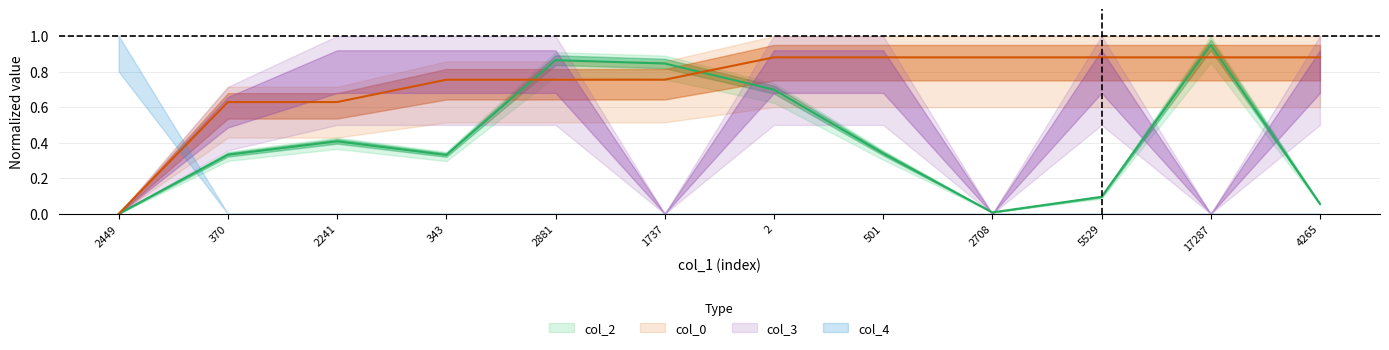

Which series has the largest range (max minus min)?

col_2